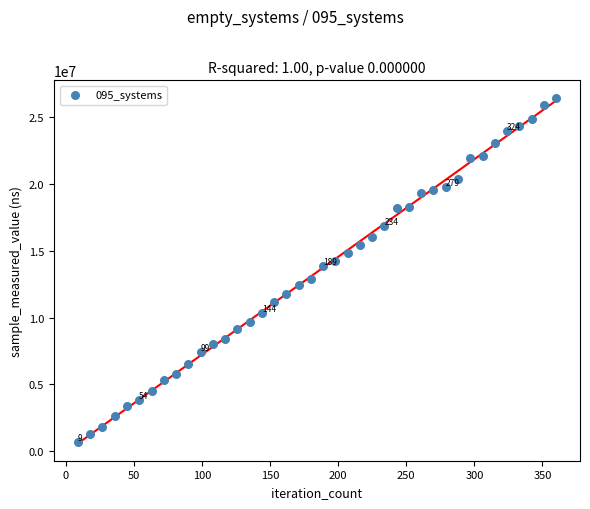

What is the range of X values (max minus min)?

351